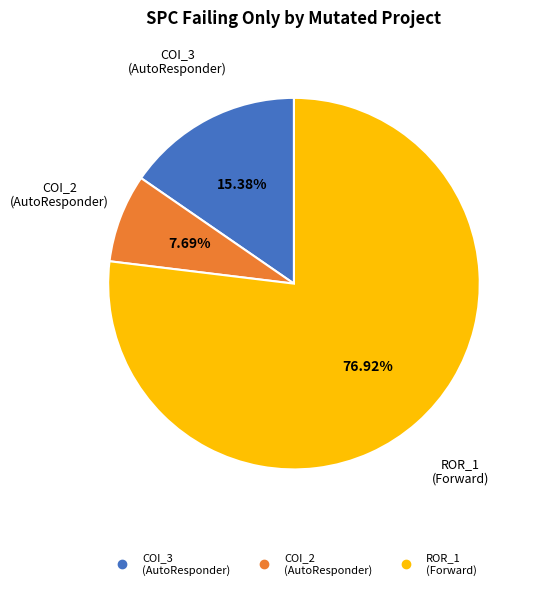

Is there a majority slice in this chart?

Yes